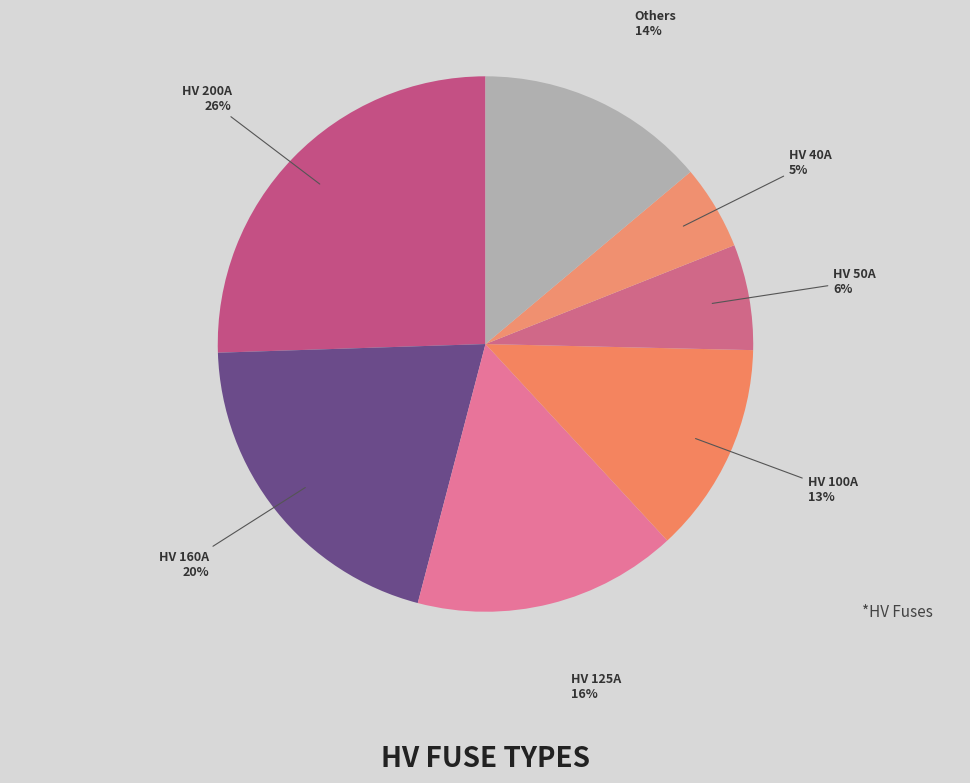

The HV 125A slice represents 16% of the pie. True or false?

True